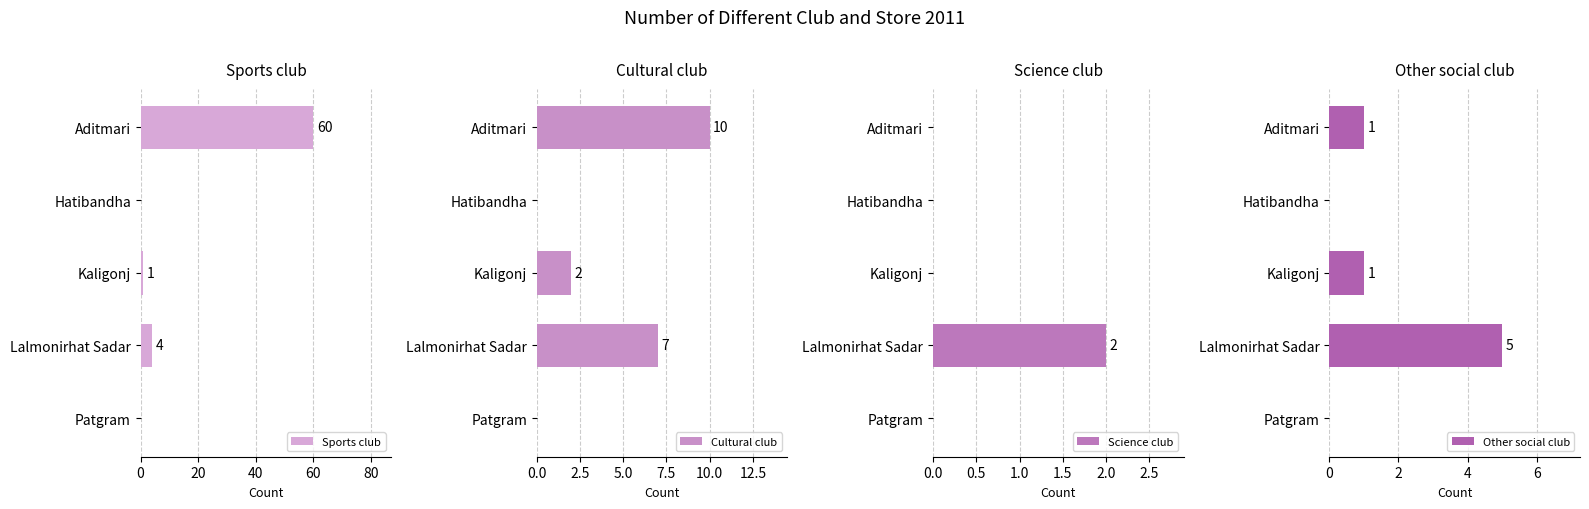

At which label is Sports club closest to 30?

Lalmonirhat Sadar